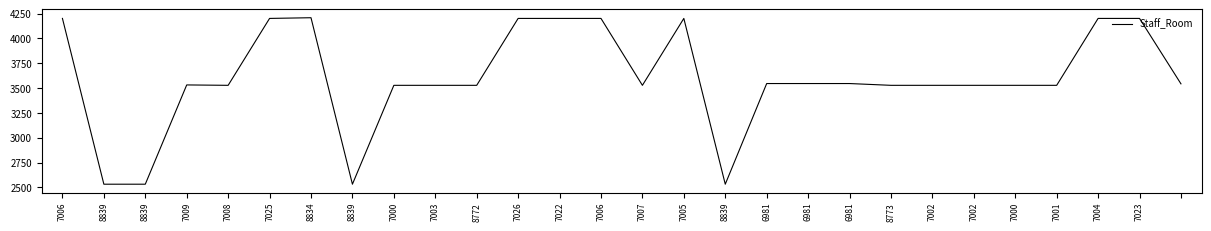

How many values are below 3532?

14